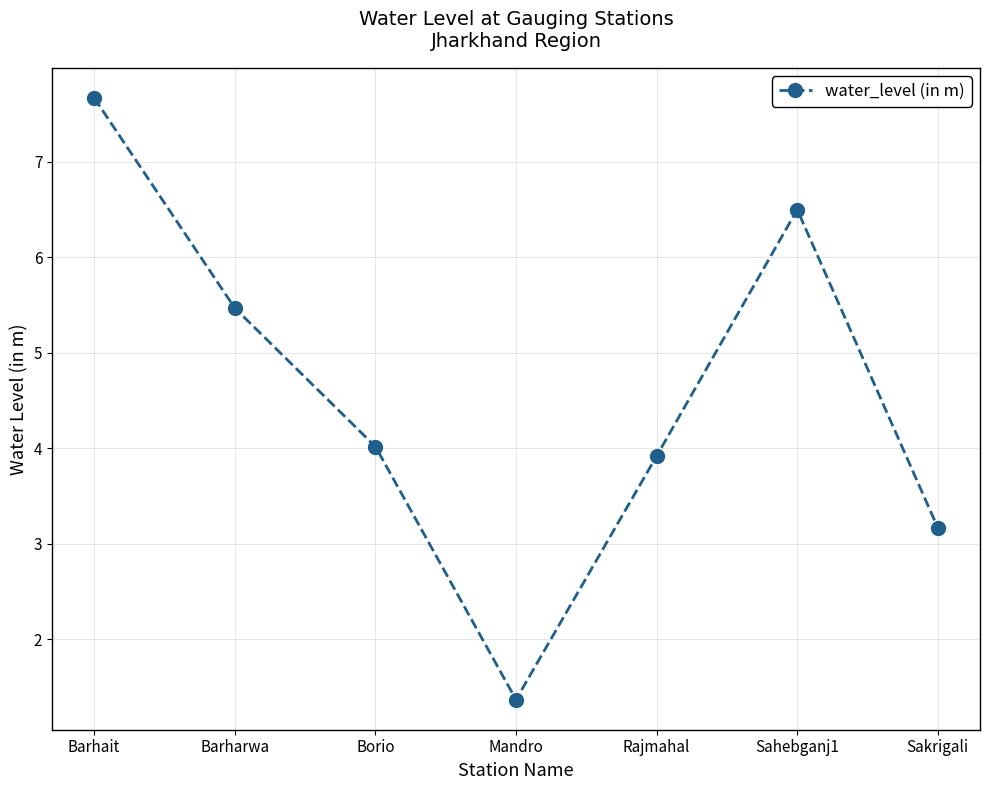

What is the label of the 3rd point from the left?

Borio